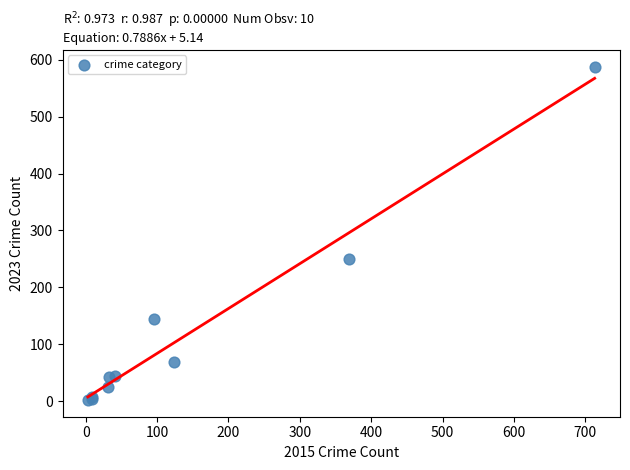

What Y value in the scatter plot is closest to 295?

250